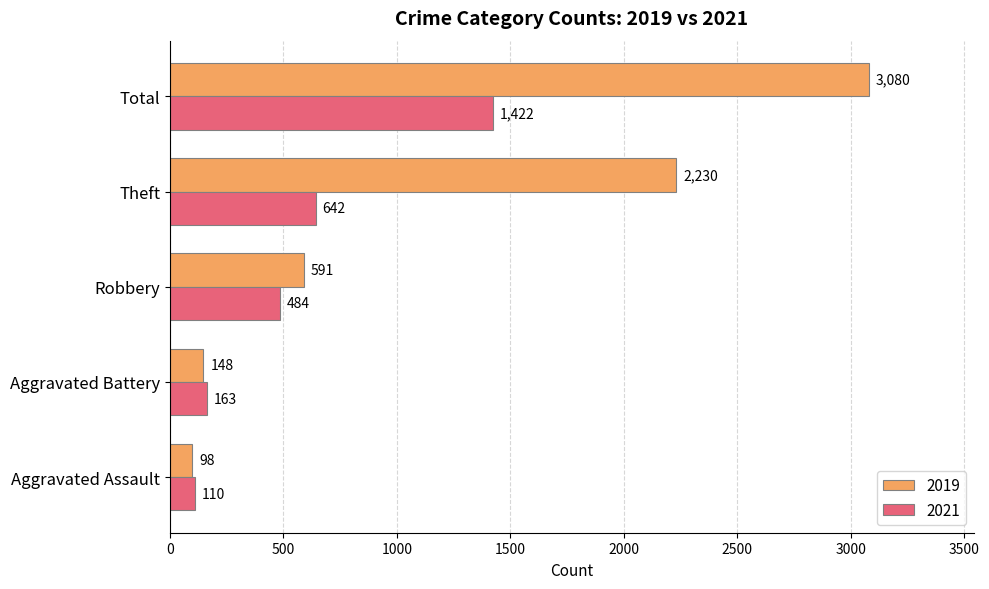

What are all the series names shown in the legend?

2019, 2021